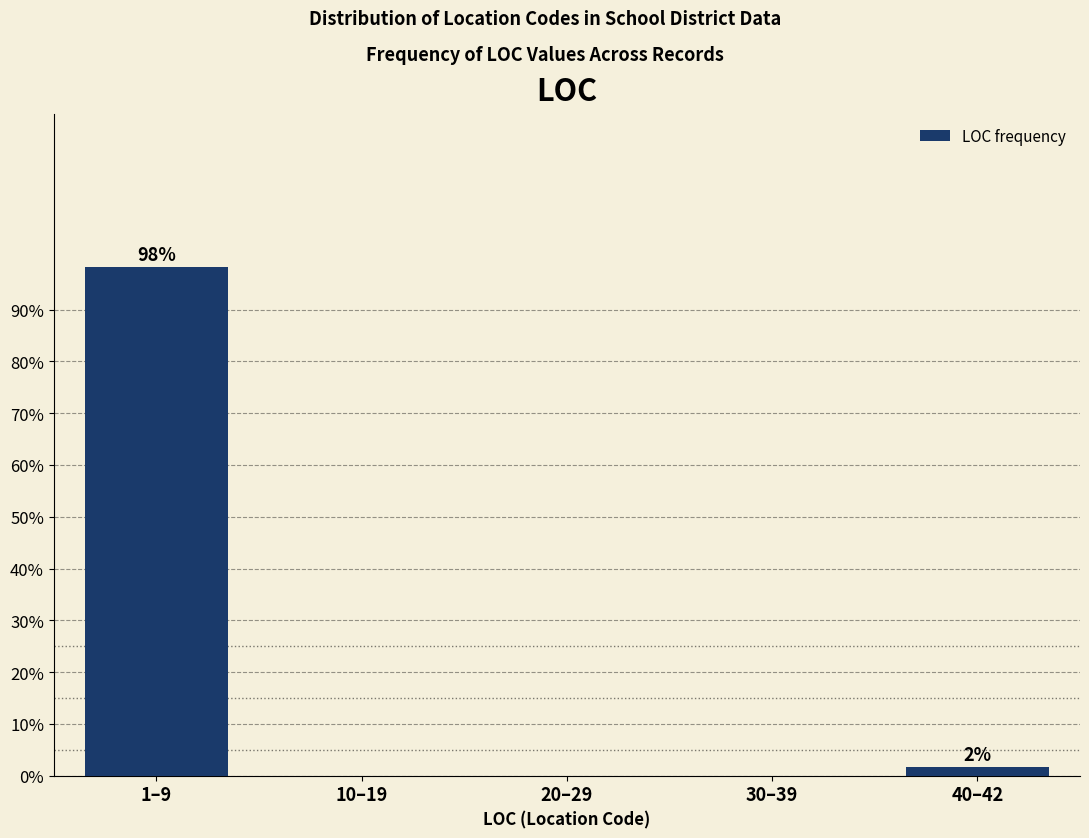

Reading right to left, list all the values displayed in this chart.

40–42=1.7	30–39=0.0	20–29=0.0	10–19=0.0	1–9=98.3